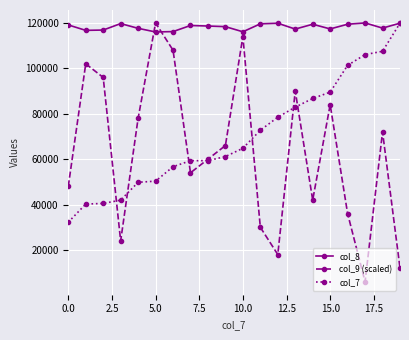

What is the greatest value displayed?

119963.0